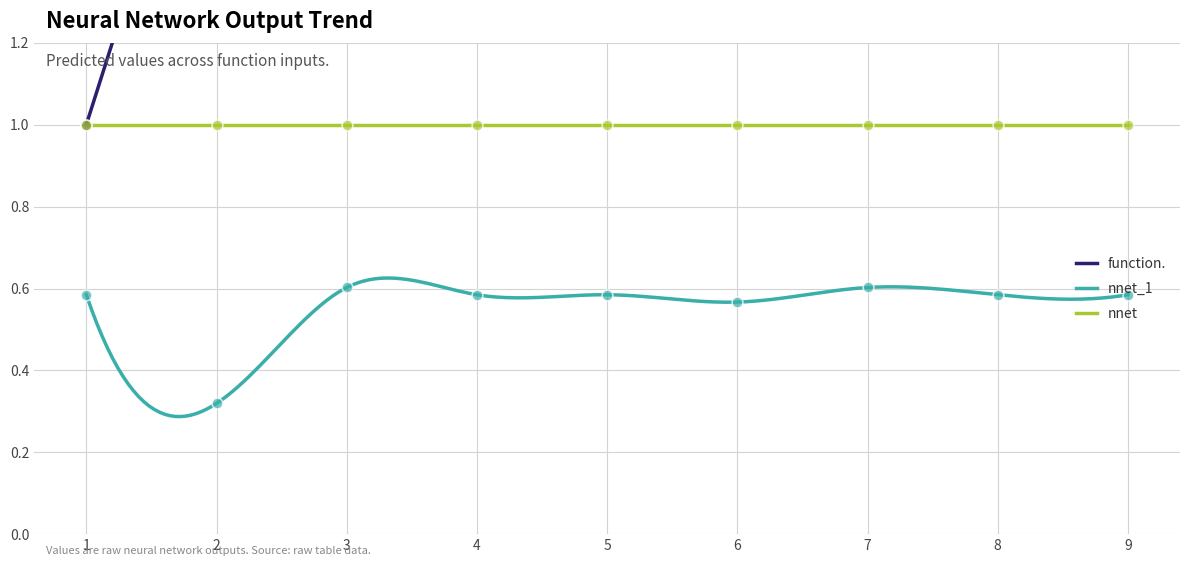

What is the lowest value of the nnet series?

1.0